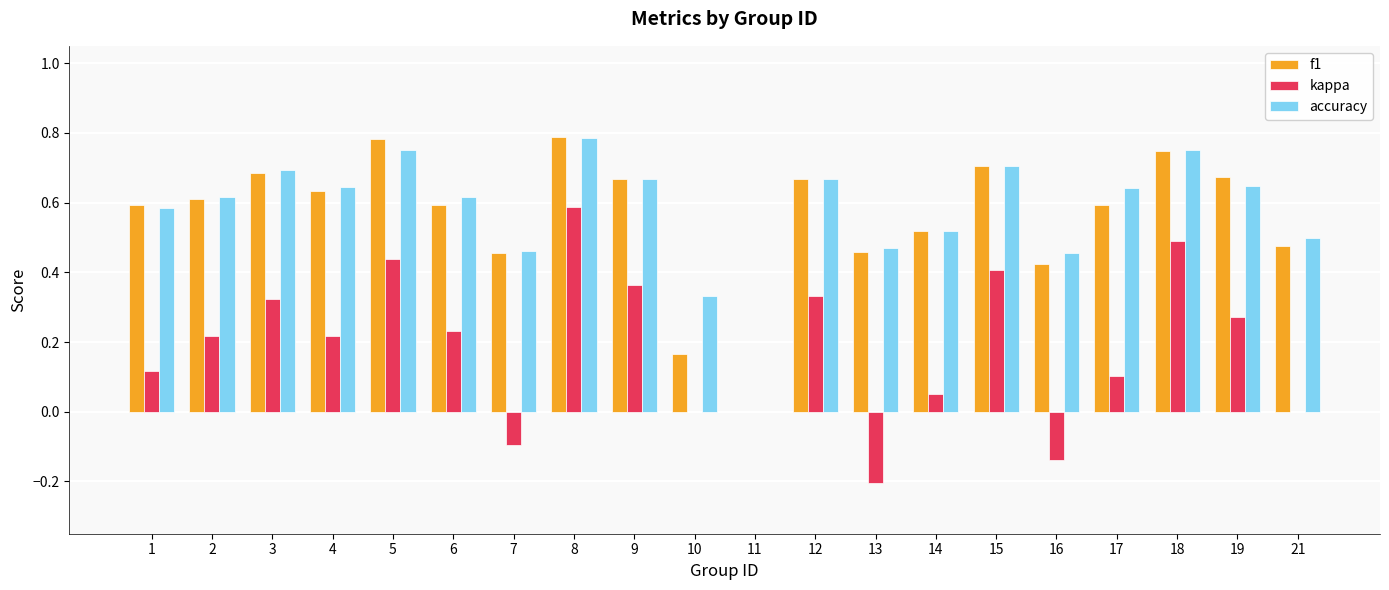

At which category is the sum across all series the highest?

8